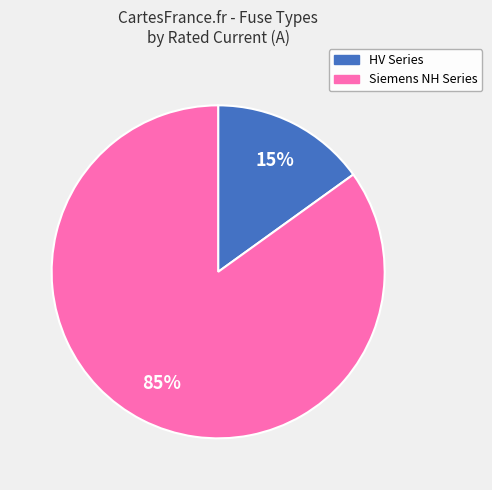

To the nearest percent, what is the average slice percentage?

50%